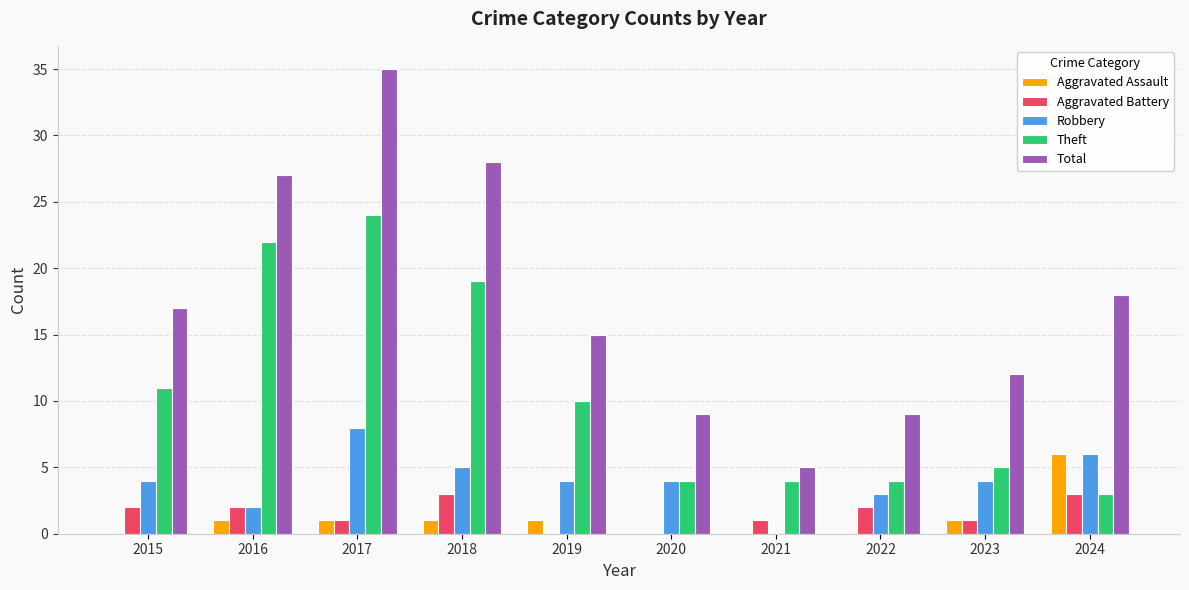

Count the number of data series in this chart.

5